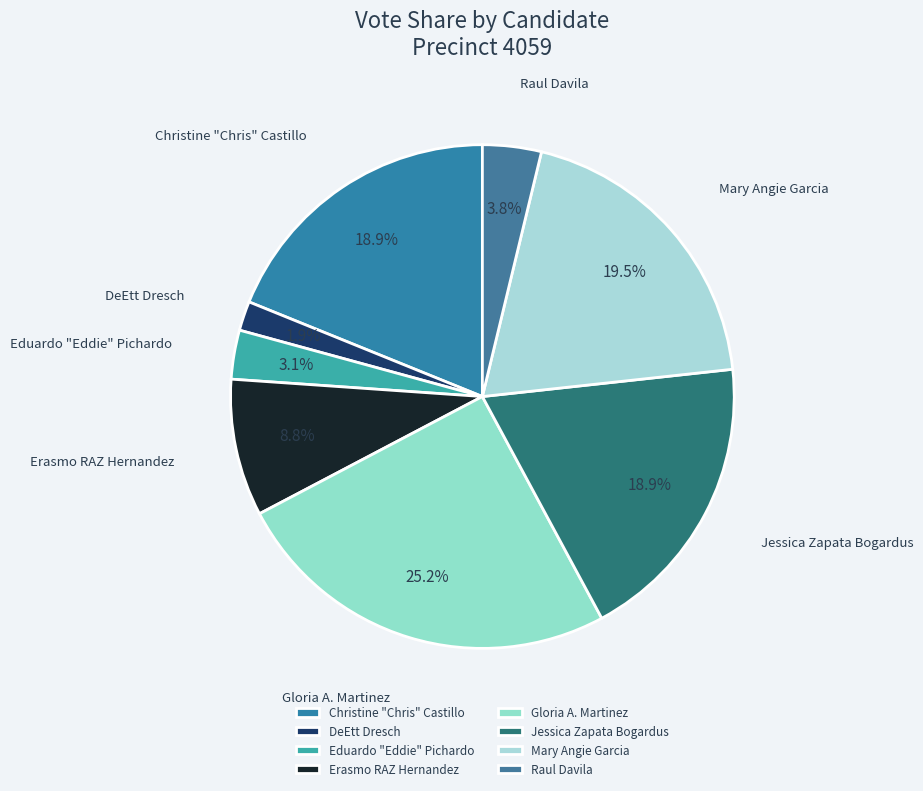

How many segments does this pie chart have?

8